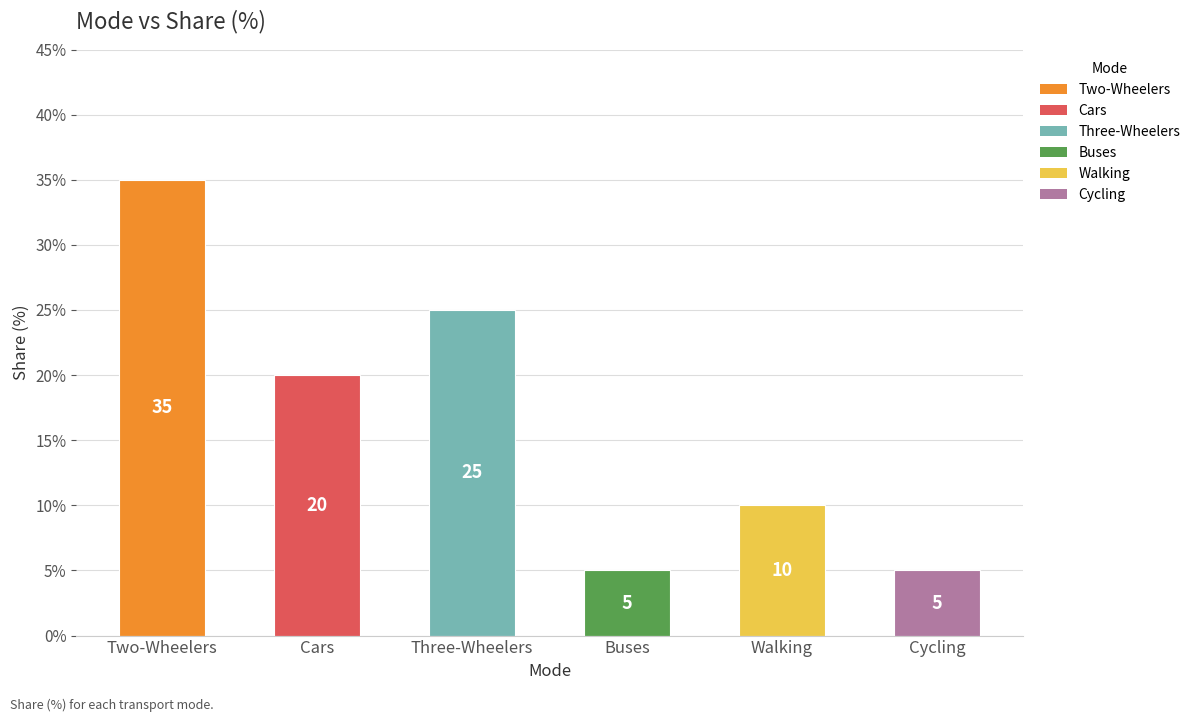

Reading left to right, transcribe all the data shown in this chart.

35	20	25	5	10	5